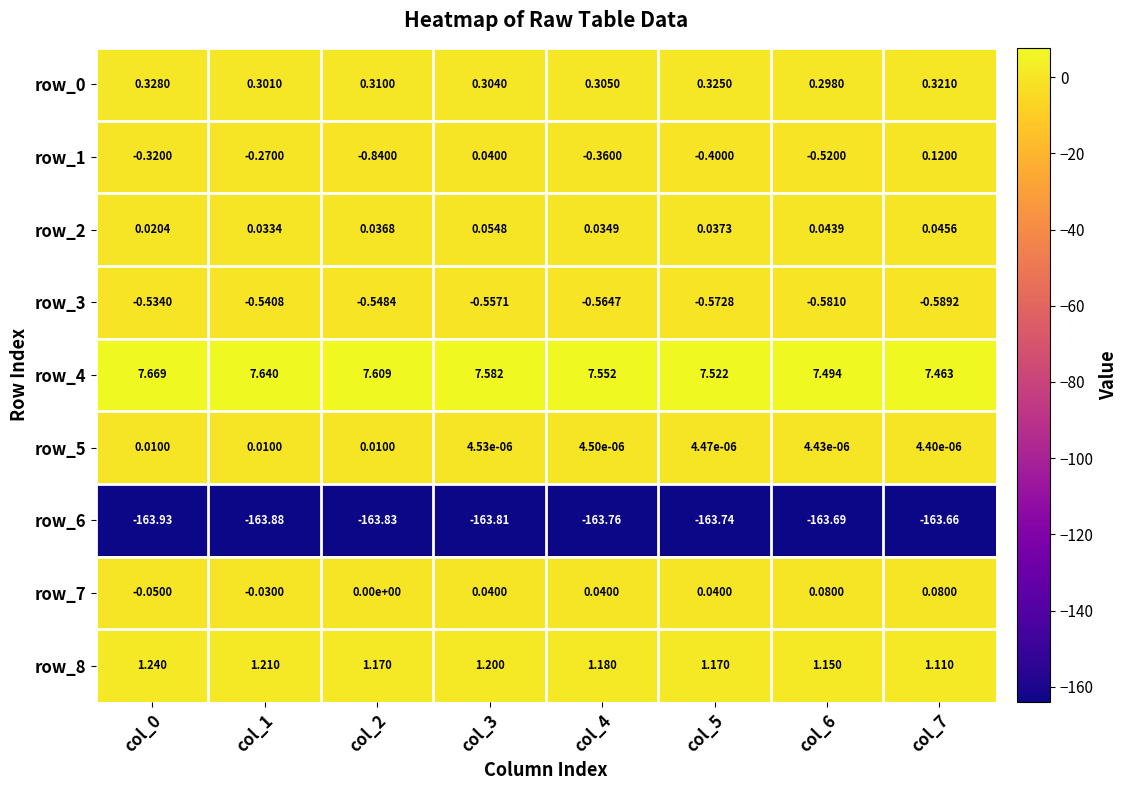

How many data points in row_7 are less than 0?

2